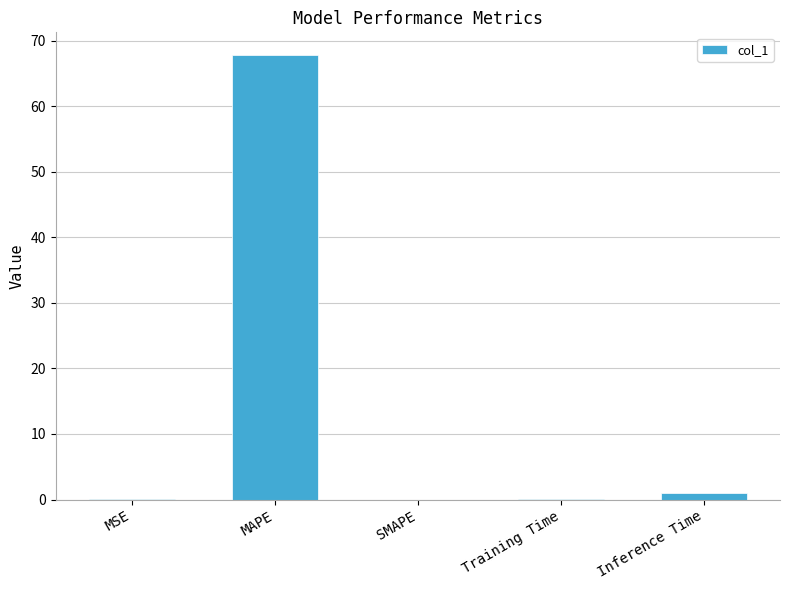

What is the greatest value displayed?

67.9